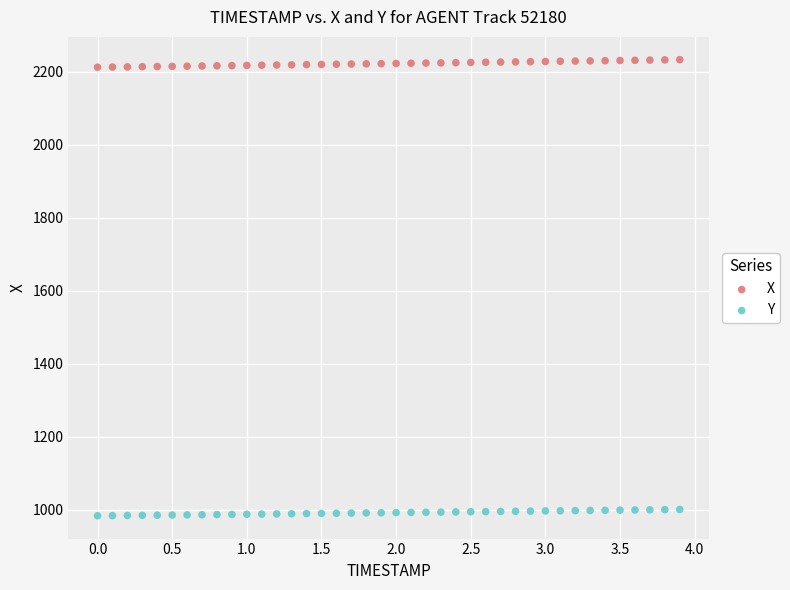

What are all the series names shown in the legend?

X, Y